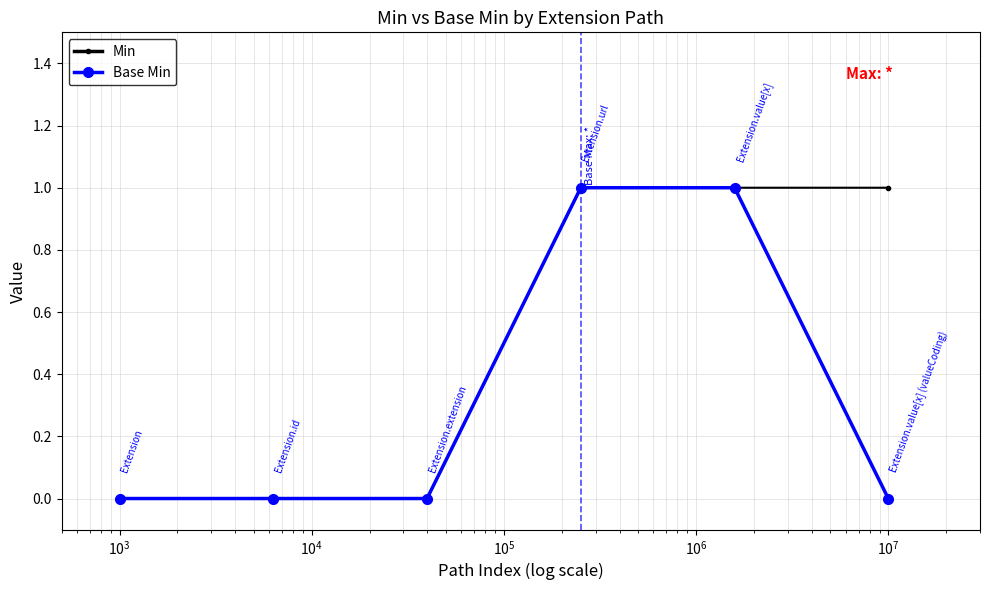

List the series in order of their overall mean, lowest first.

Base Min, Min